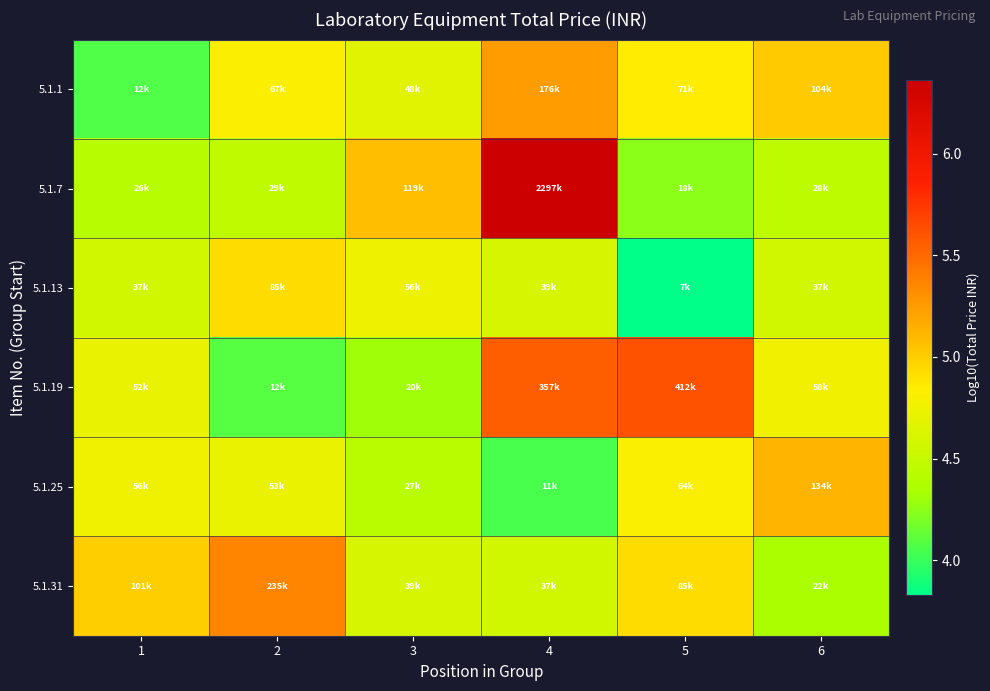

Which label corresponds to the smallest value in the chart?

5